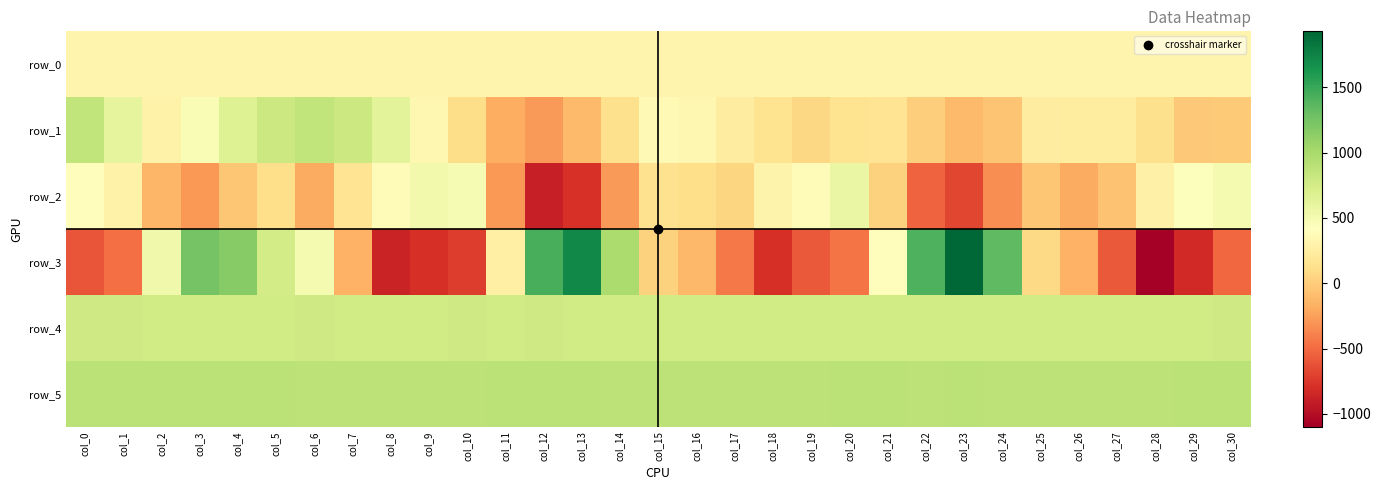

Which series changed the most between col_7 and col_27?

row_1